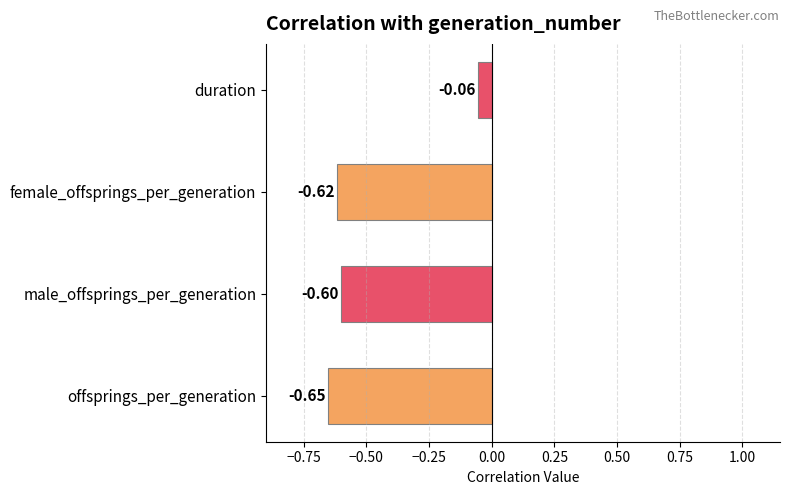

What is the difference between the values at offsprings_per_generation and duration?

0.6